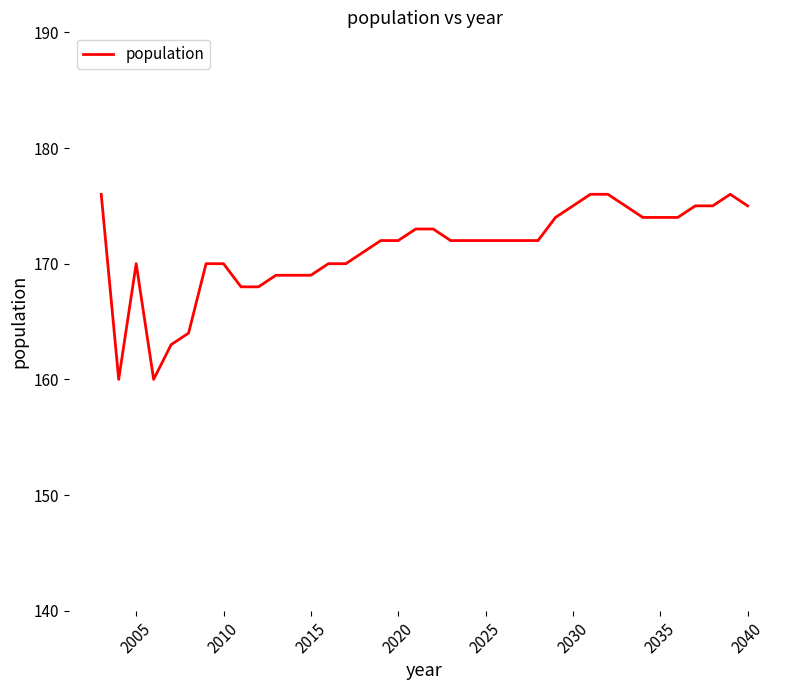

What is the maximum value shown in the chart?

176